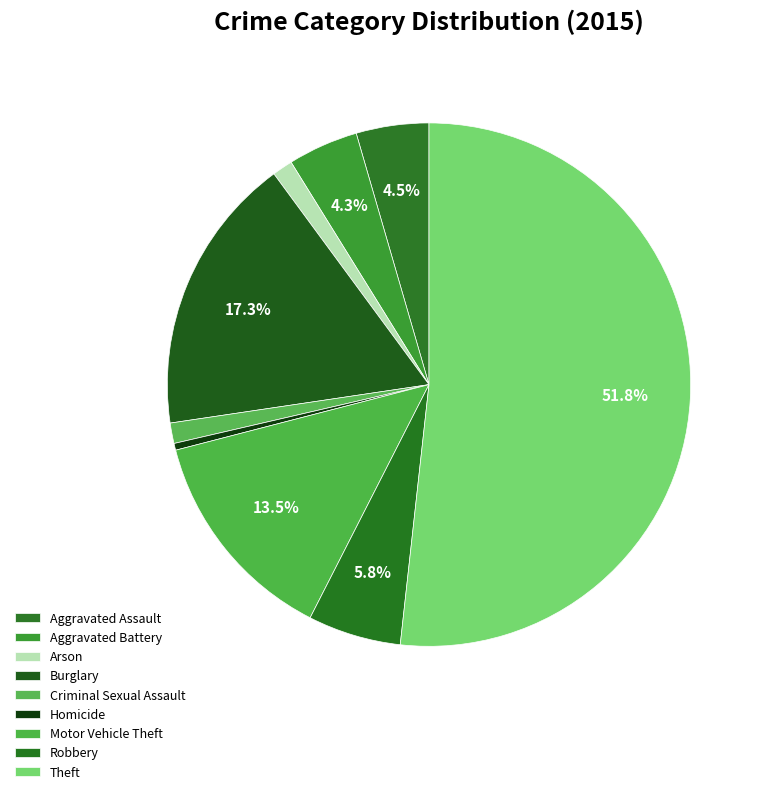

Count the number of slices in the pie.

9